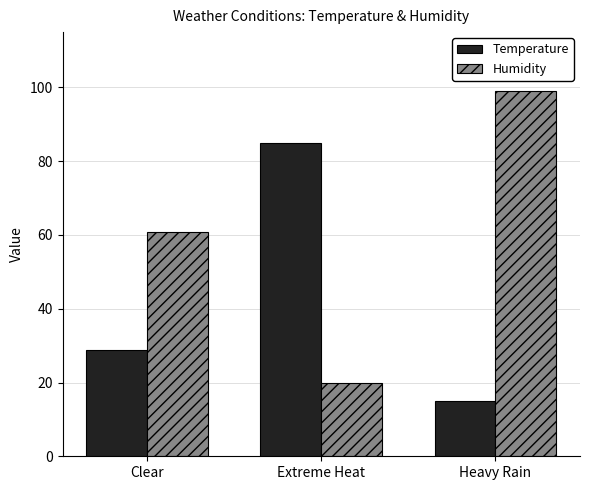

What value does the Humidity series have at Heavy Rain?

99.0